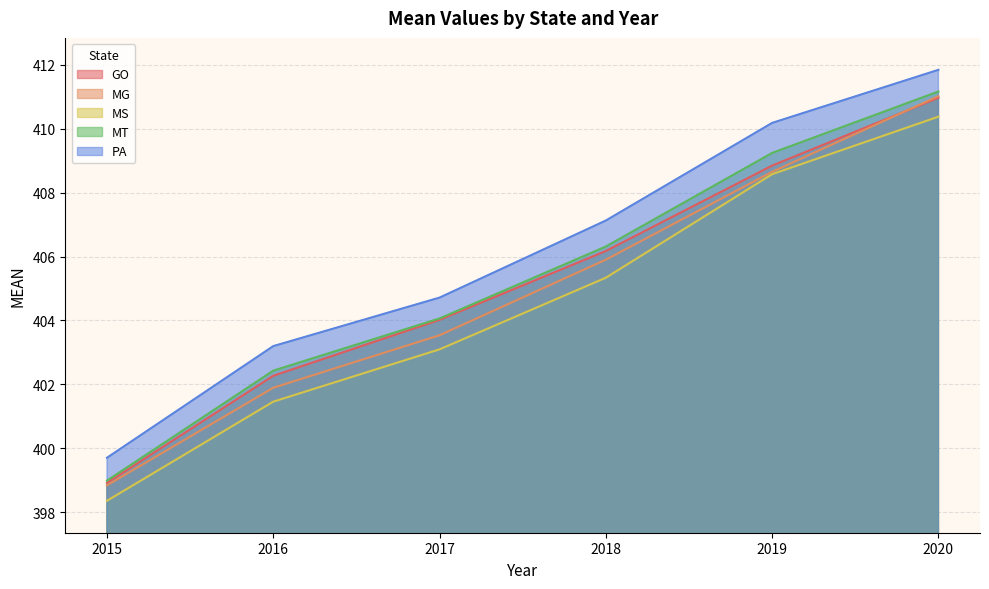

True or false: PA has a value of 188.5 at 2019.

False